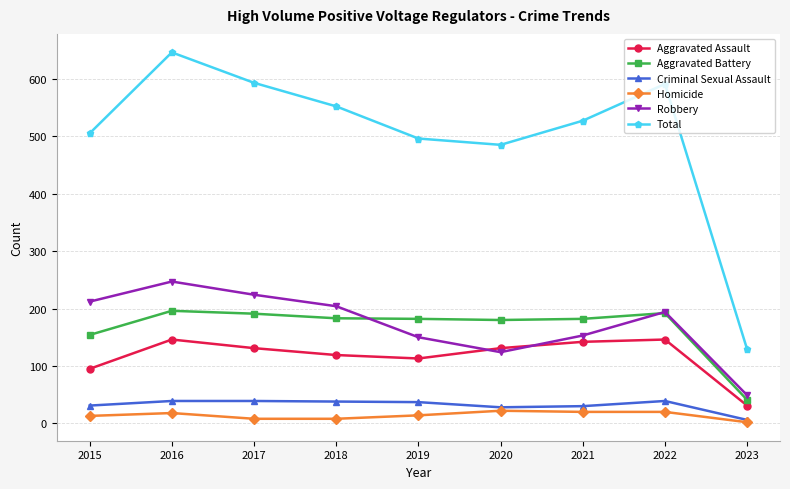

At which category does Robbery reach its first local valley?

2020